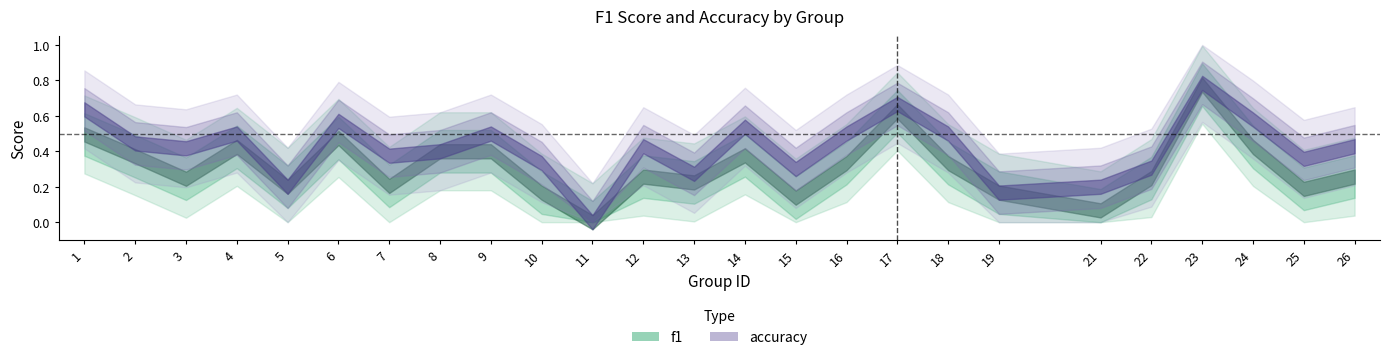

Is it true that accuracy equals 1.1 at 17?

False